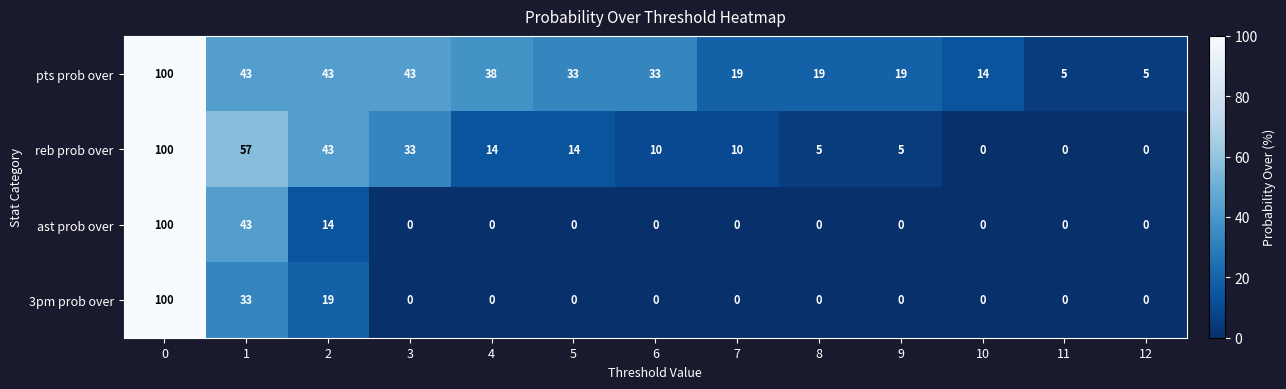

What is the greatest value displayed?

100